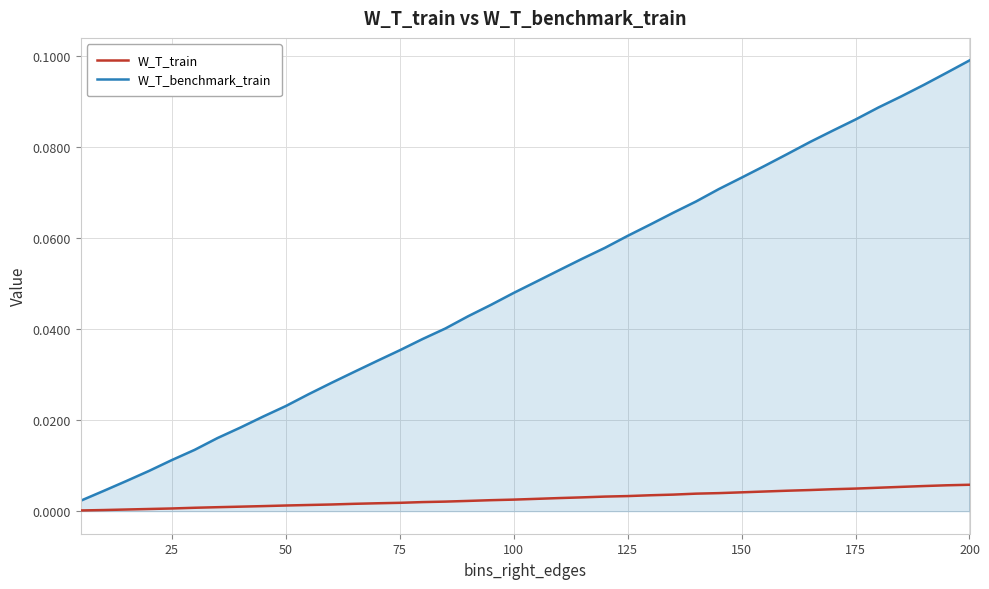

Rank the series by their maximum value, from highest to lowest.

W_T_benchmark_train, W_T_train